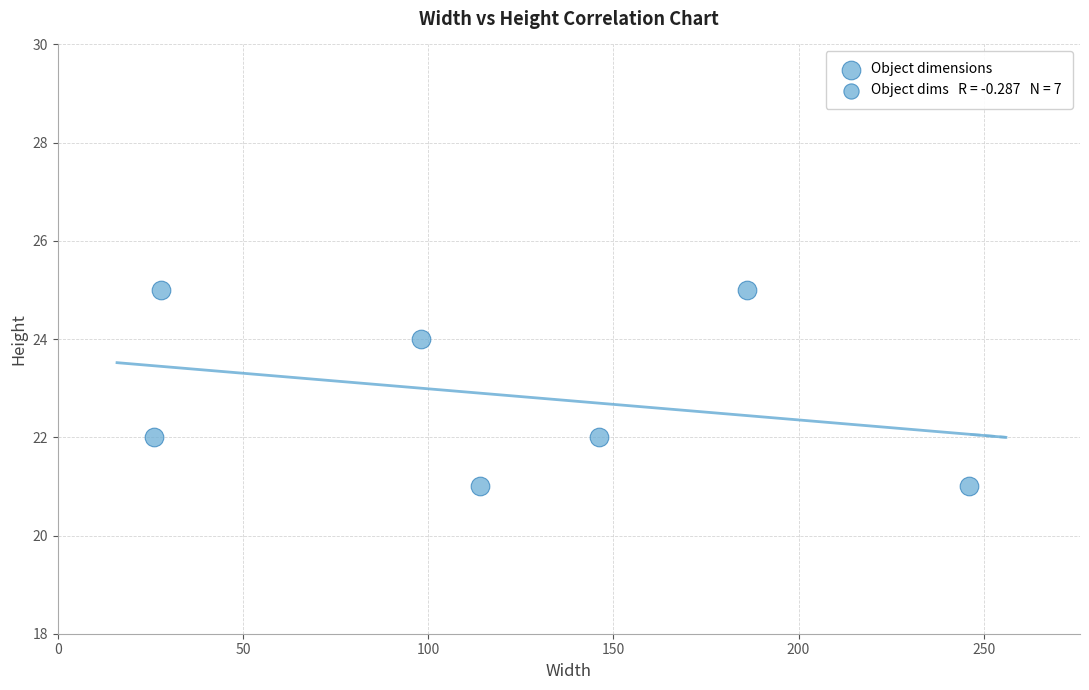

What is the range of Y values (max minus min)?

4